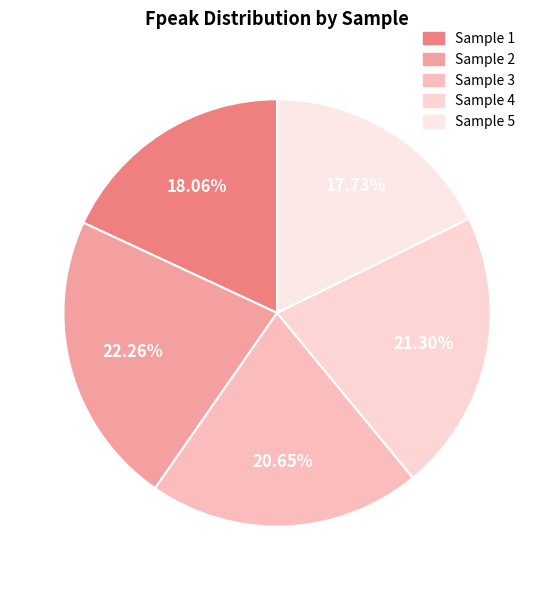

To the nearest percent, what is the difference between the largest and smallest slice percentages?

5%